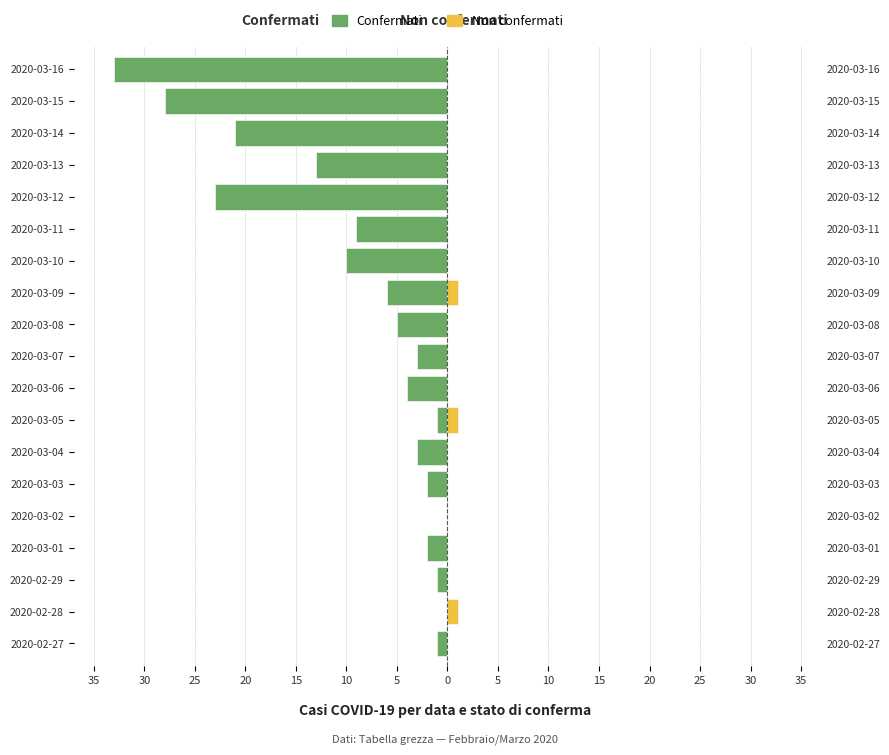

What is the value of the Confermati bar at the 19th from the left?

-33